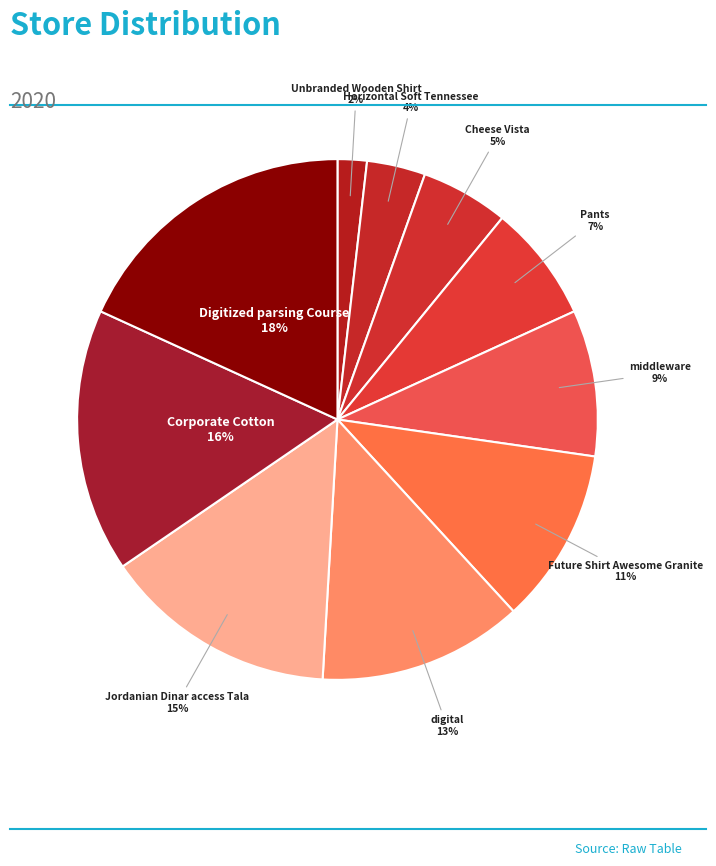

To the nearest percent, what is the difference between the Corporate Cotton and middleware slice percentages?

7%